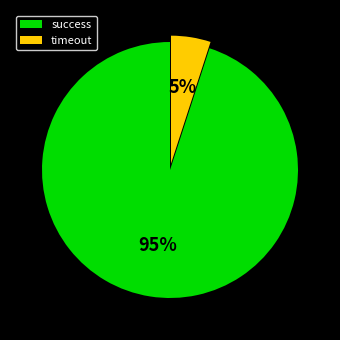

Do timeout and success together represent more than half of the pie?

Yes